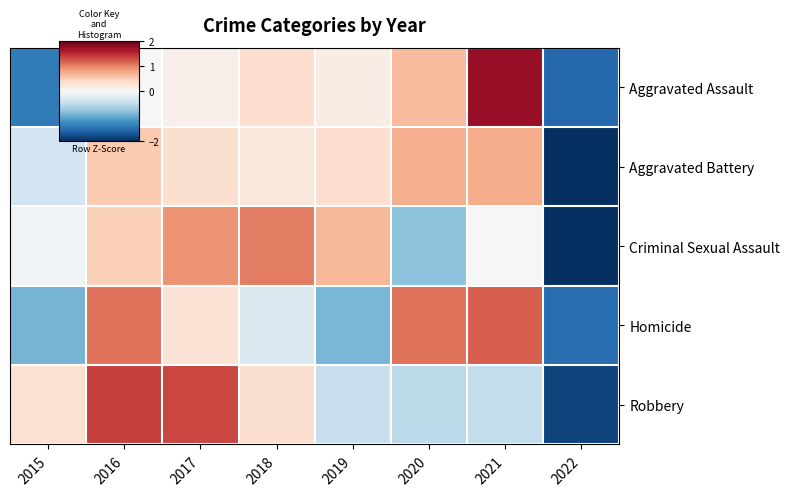

Reading left to right, extract all data points from this chart.

Aggravated Assault: 2015=-1.4	2016=0.0	2017=0.1	2018=0.3	2019=0.2	2020=0.6	2021=1.7	2022=-1.6
Aggravated Battery: 2015=-0.4	2016=0.5	2017=0.3	2018=0.2	2019=0.3	2020=0.7	2021=0.7	2022=-2.5
Criminal Sexual Assault: 2015=-0.1	2016=0.5	2017=0.9	2018=1.0	2019=0.7	2020=-0.8	2021=-0.0	2022=-2.2
Homicide: 2015=-0.9	2016=1.1	2017=0.3	2018=-0.3	2019=-0.9	2020=1.1	2021=1.2	2022=-1.5
Robbery: 2015=0.3	2016=1.4	2017=1.3	2018=0.3	2019=-0.5	2020=-0.5	2021=-0.5	2022=-1.9